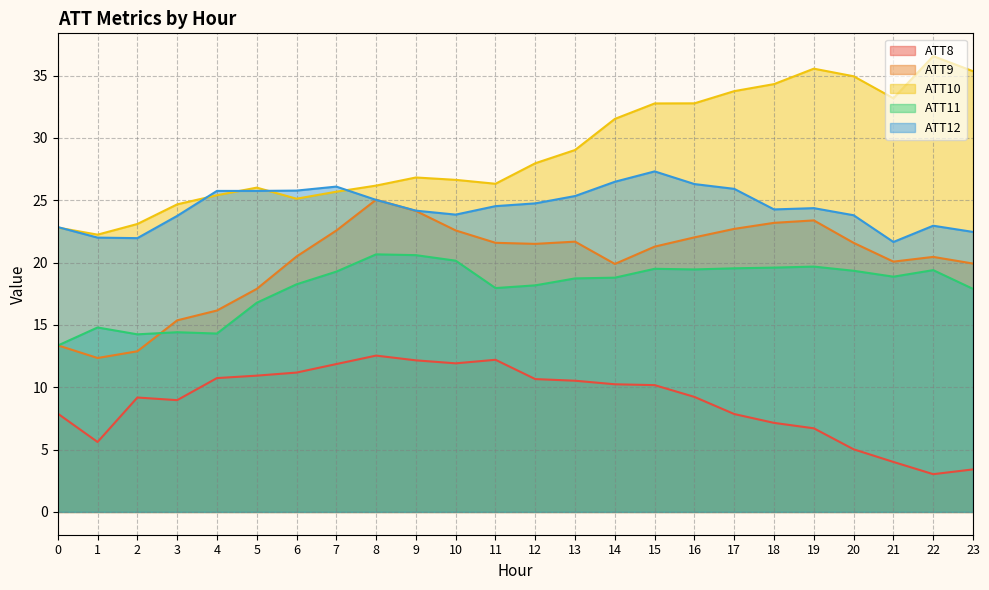

At 10, list the series in order from largest to smallest.

ATT10, ATT12, ATT9, ATT11, ATT8